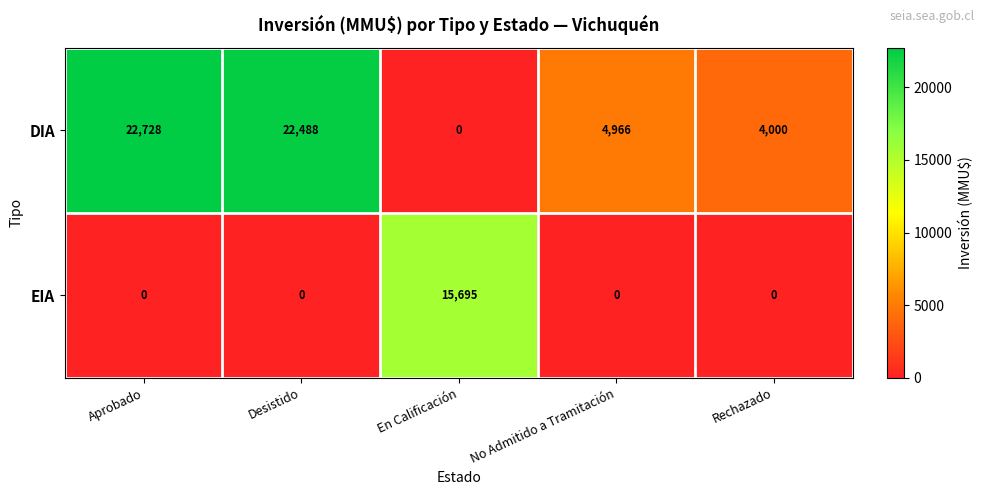

Reading right to left, transcribe all the data shown in this chart.

DIA: 4000	4966	0	22488	22728
EIA: 0	0	15695	0	0